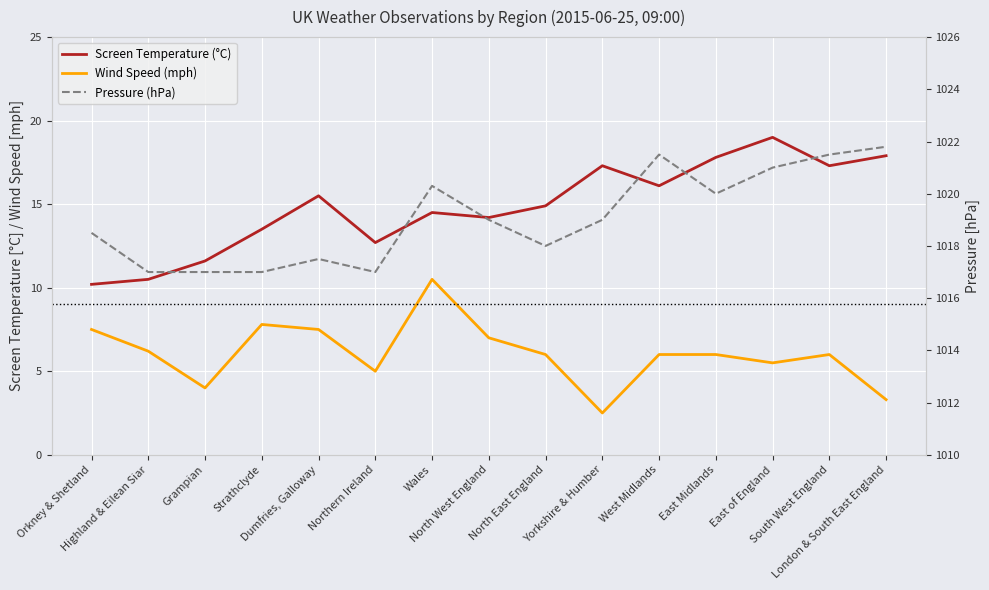

True or false: Screen Temperature (°C) and Wind Speed (mph) intersect in this chart.

False